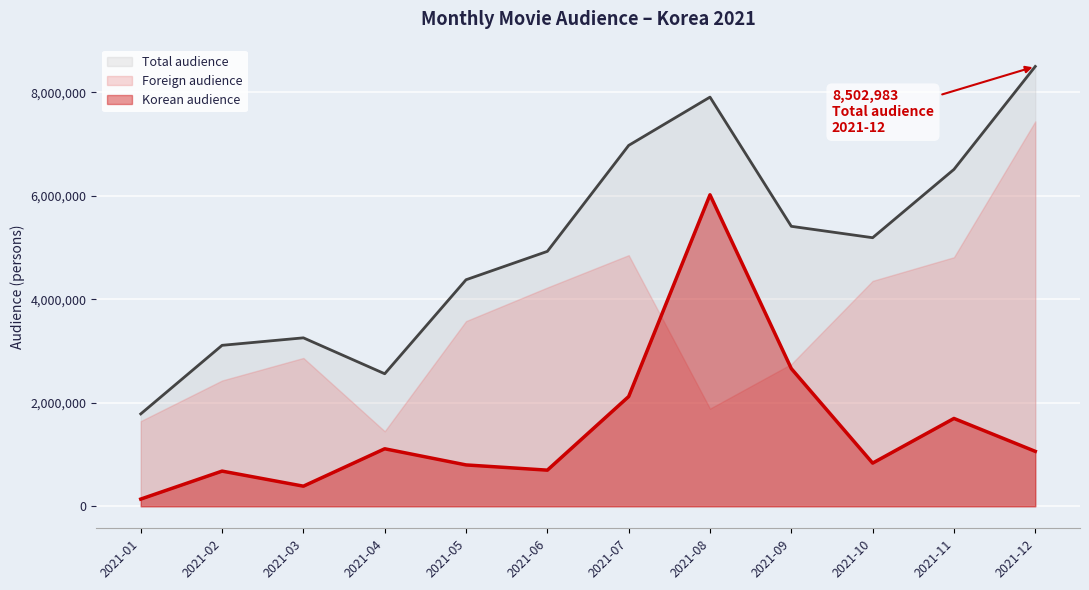

Where is Total audience nearest to the value 5144550?

2021-10